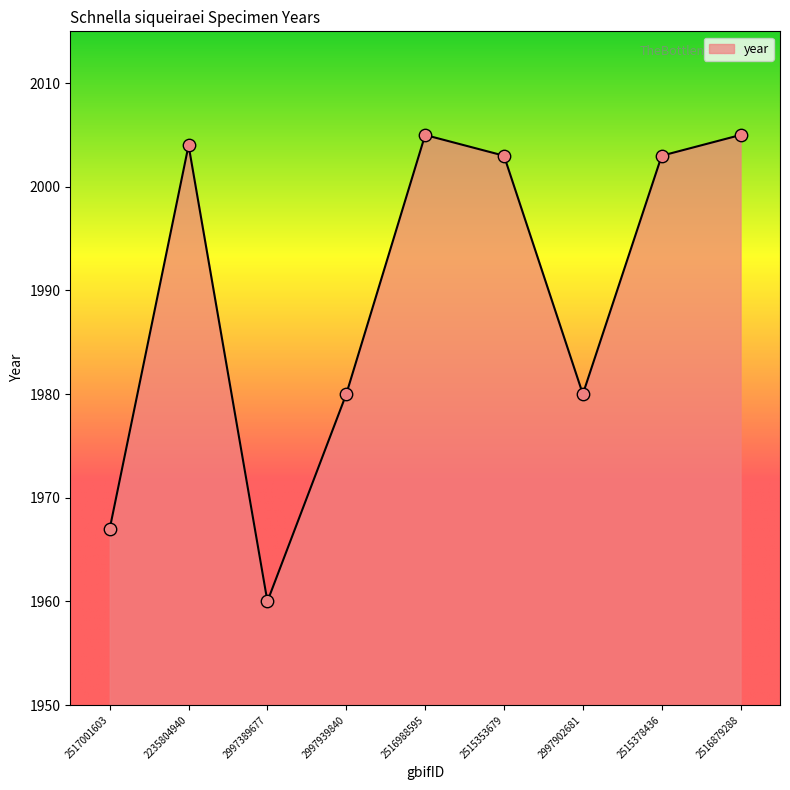

Approximately how many times larger is the value at 2515378436 compared to 2517001603?

1.0